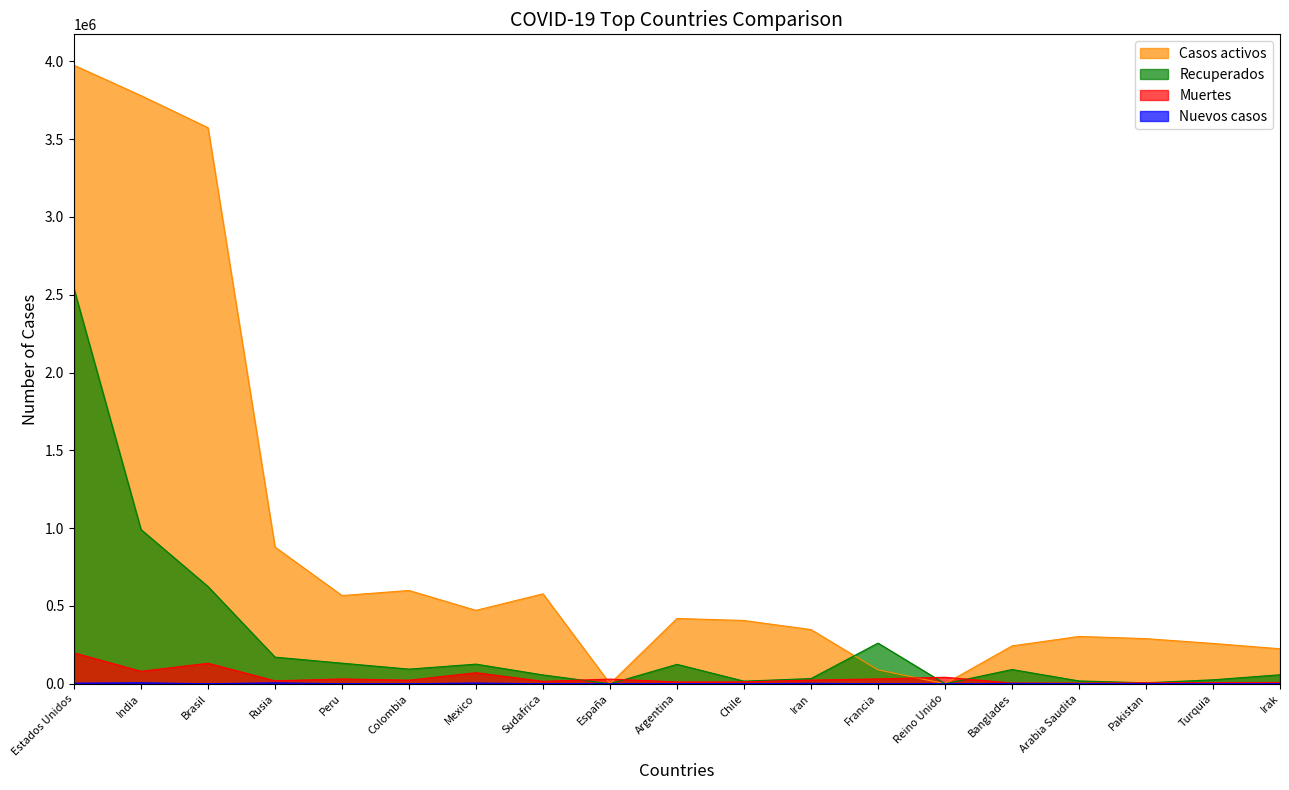

Where is the first local maximum for Casos activos?

Colombia